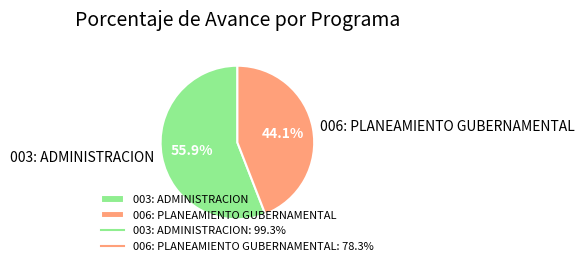

Is the sum of 006: PLANEAMIENTO GUBERNAMENTAL and 003: ADMINISTRACION greater than half?

Yes